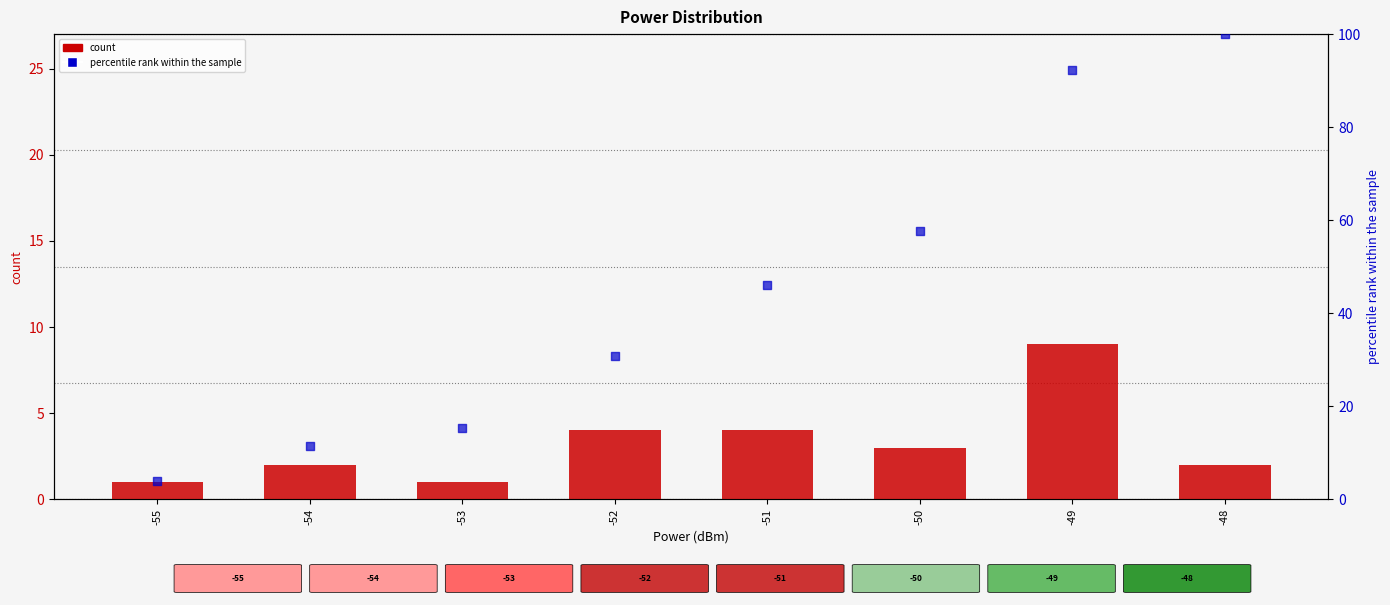

At which category is the sum across all series the highest?

-48